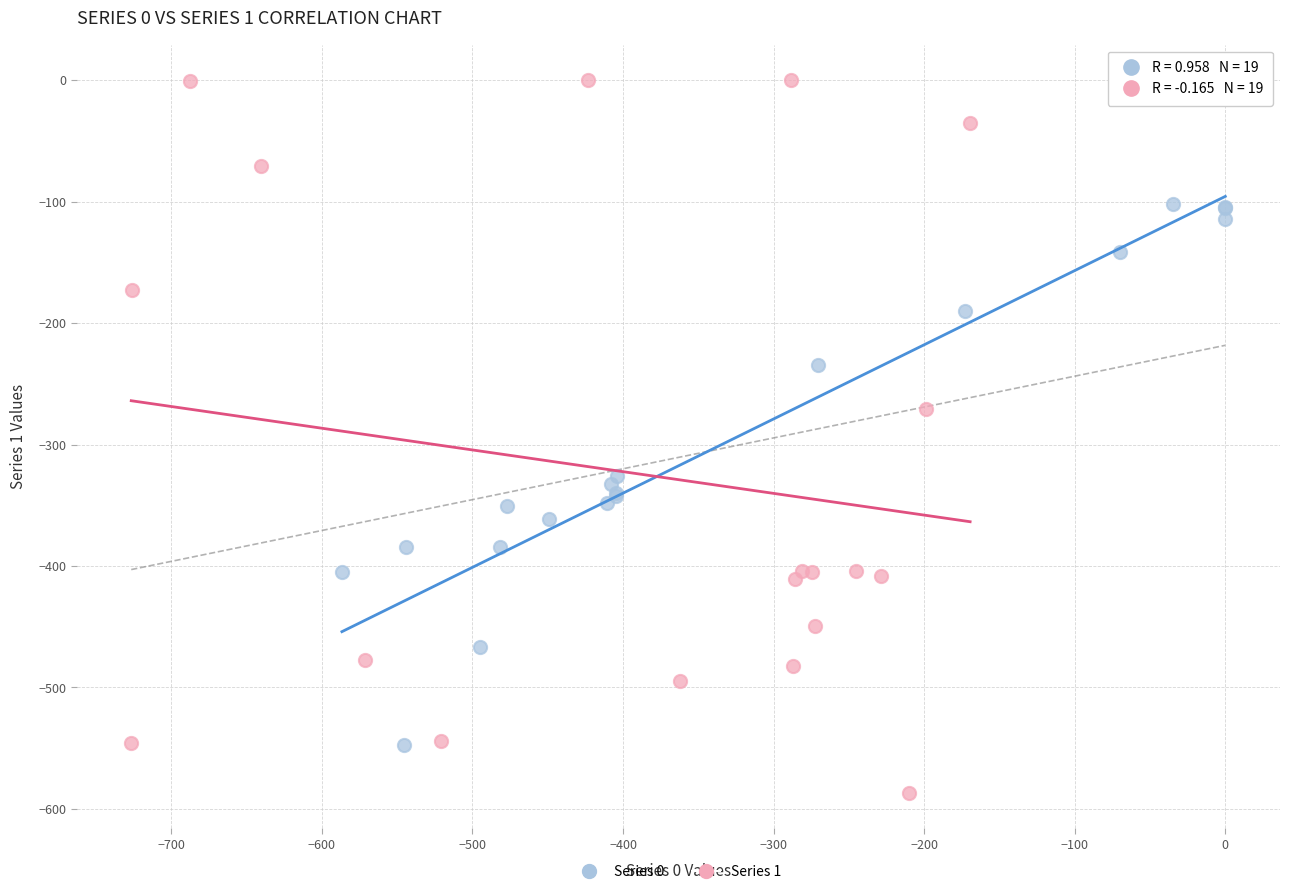

Which series has the largest Y range (max minus min)?

Series 1